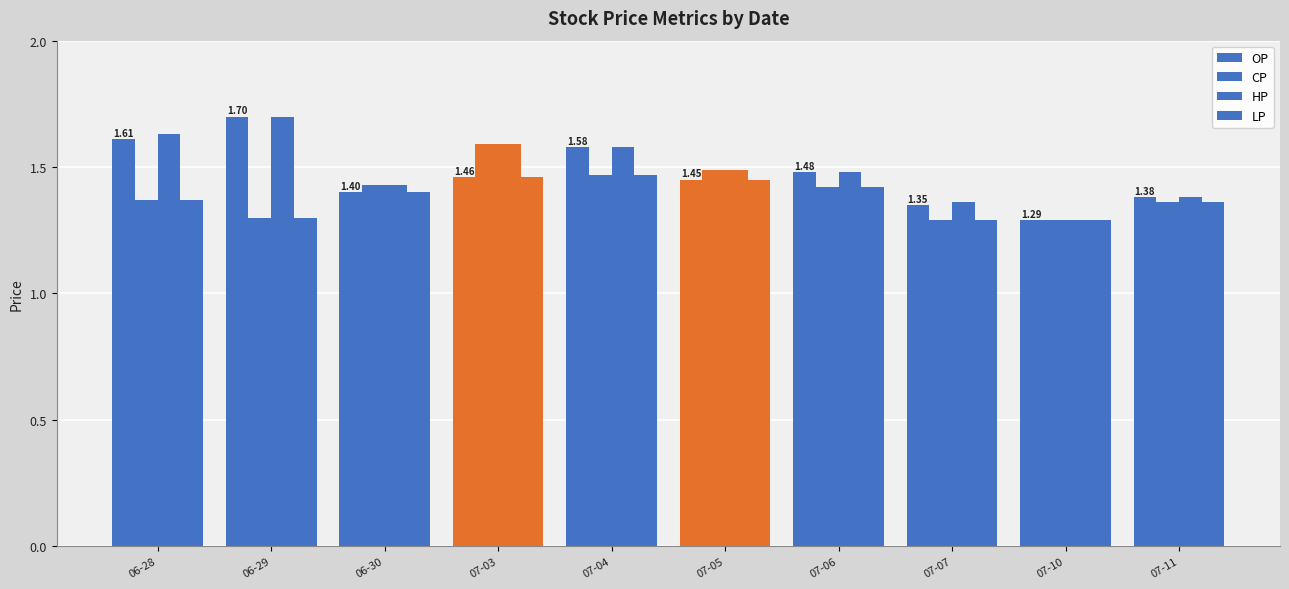

Reading left to right, transcribe all the data shown in this chart.

OP: 1.6	1.7	1.4	1.5	1.6	1.4	1.5	1.4	1.3	1.4
CP: 1.4	1.3	1.4	1.6	1.5	1.5	1.4	1.3	1.3	1.4
HP: 1.6	1.7	1.4	1.6	1.6	1.5	1.5	1.4	1.3	1.4
LP: 1.4	1.3	1.4	1.5	1.5	1.4	1.4	1.3	1.3	1.4